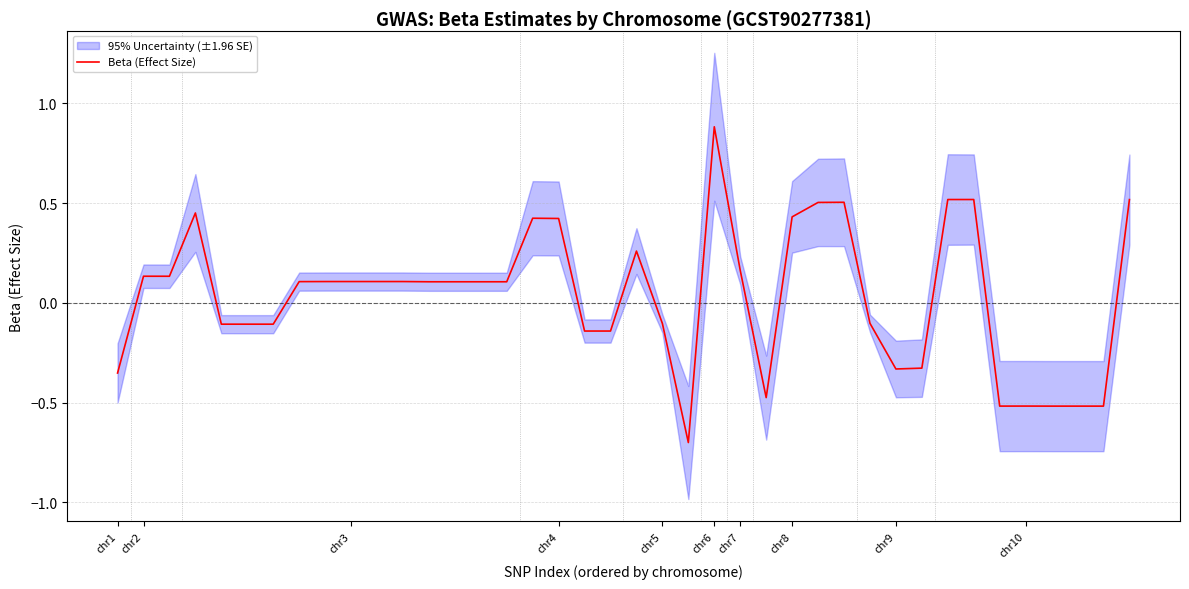

Is this an area chart (filled region under the line)?

No